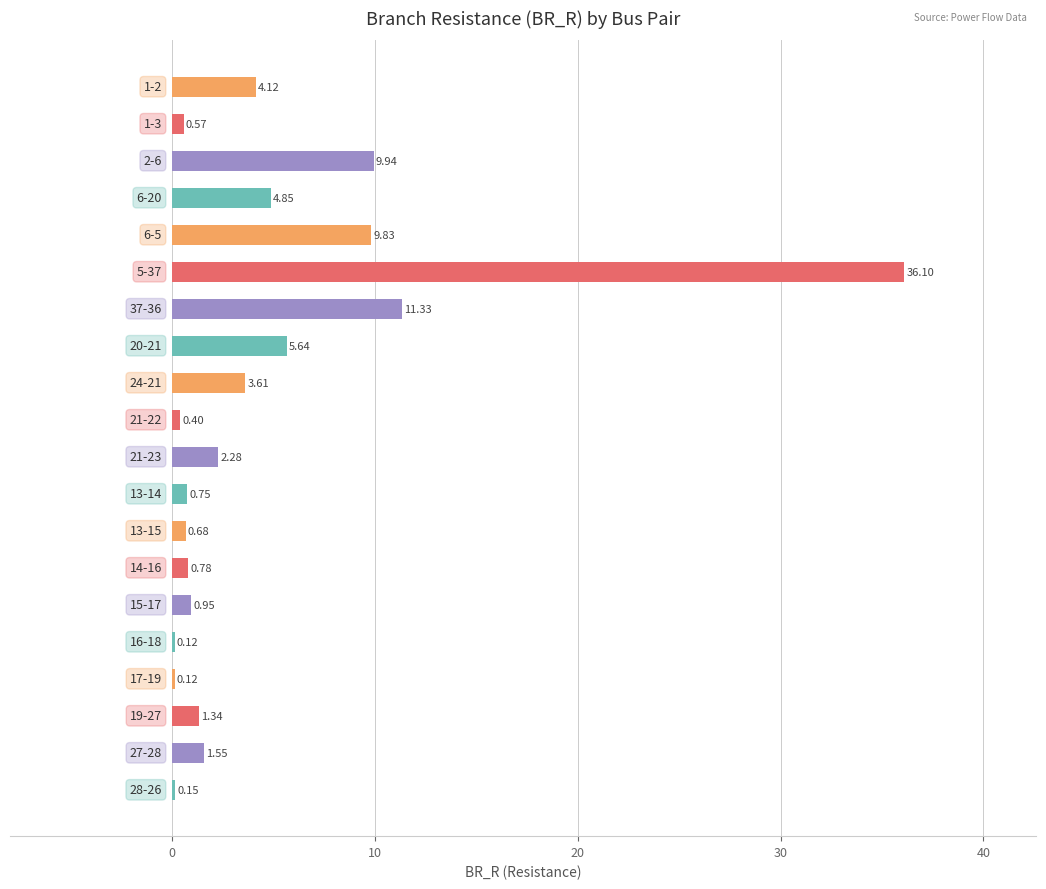

Does the chart contain stacked bars?

No